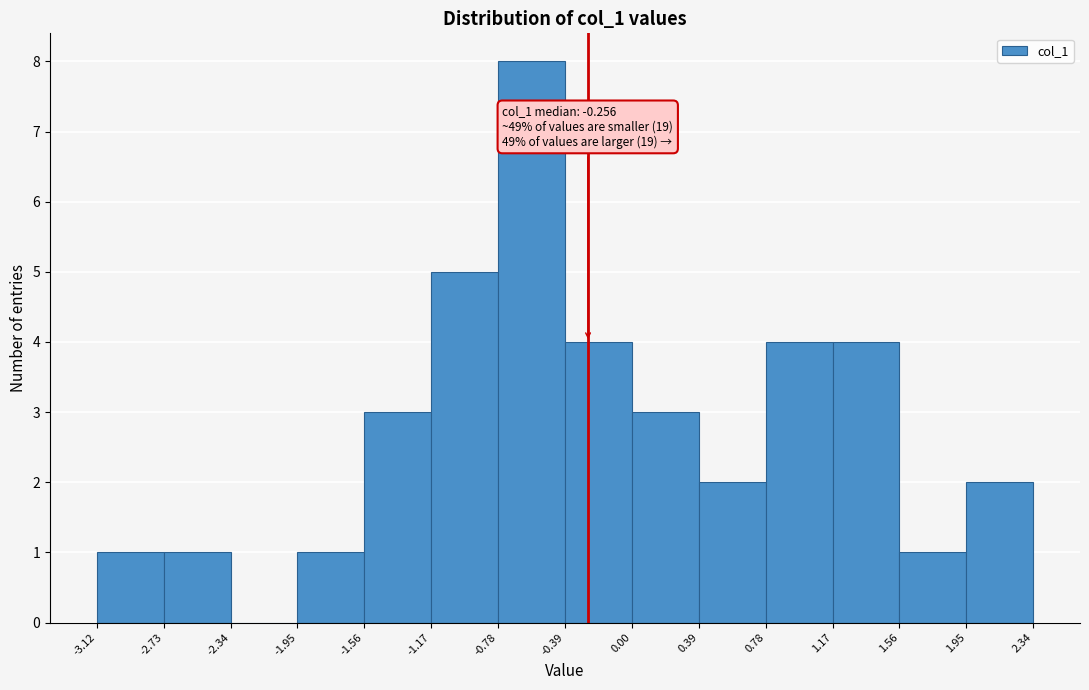

Over which range of the x-axis is the bar tallest?

-0.78 to -0.39